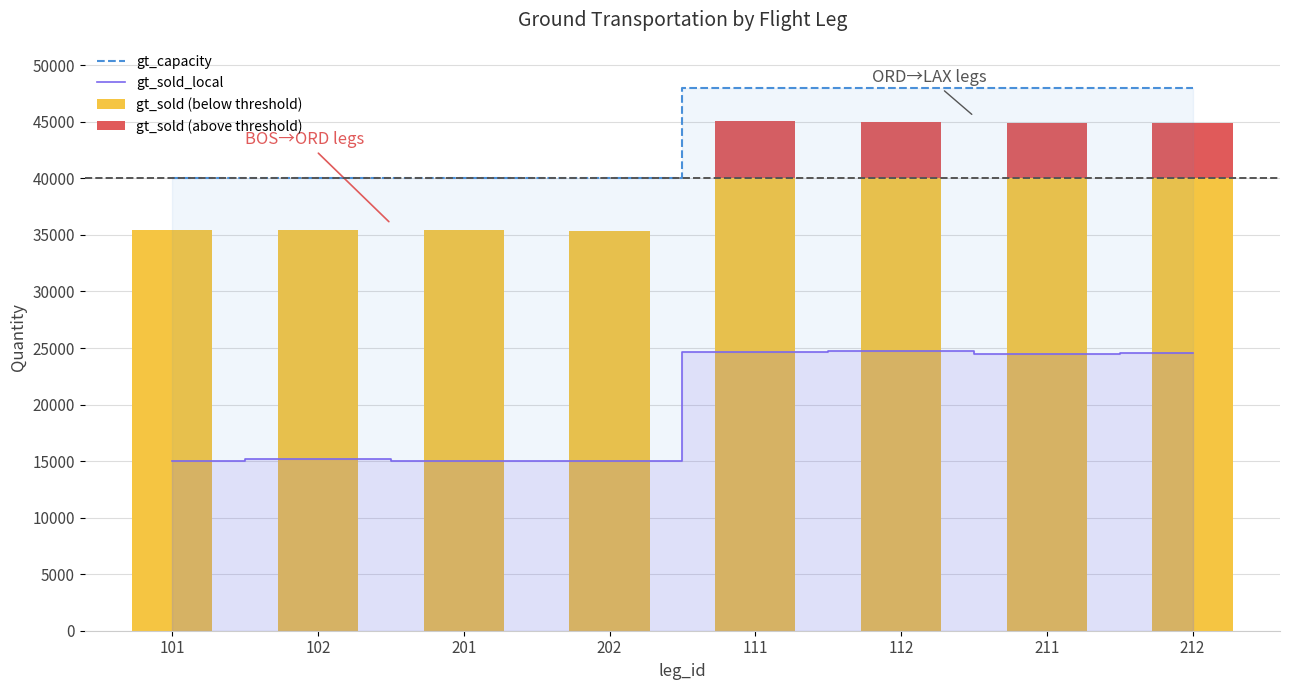

Where is gt_sold_local nearest to the value 19864?

211